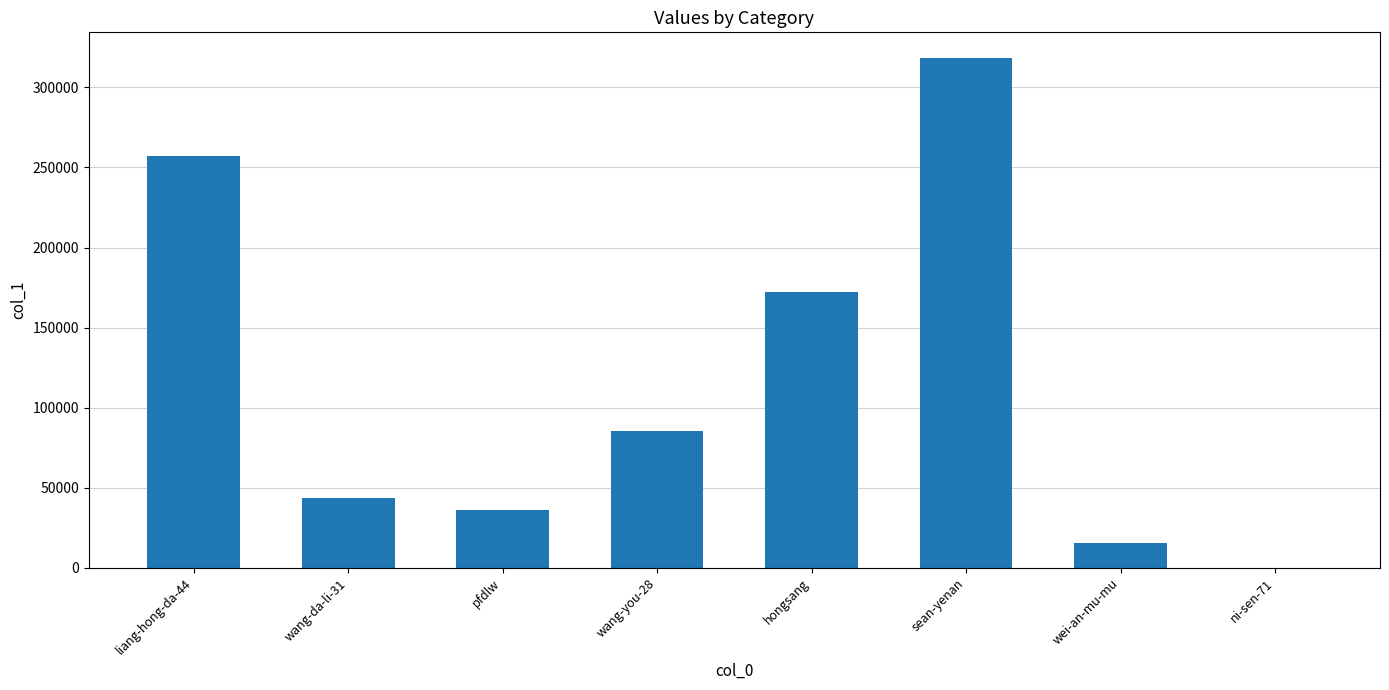

At which category does the chart reach its peak across all series?

sean-yenan